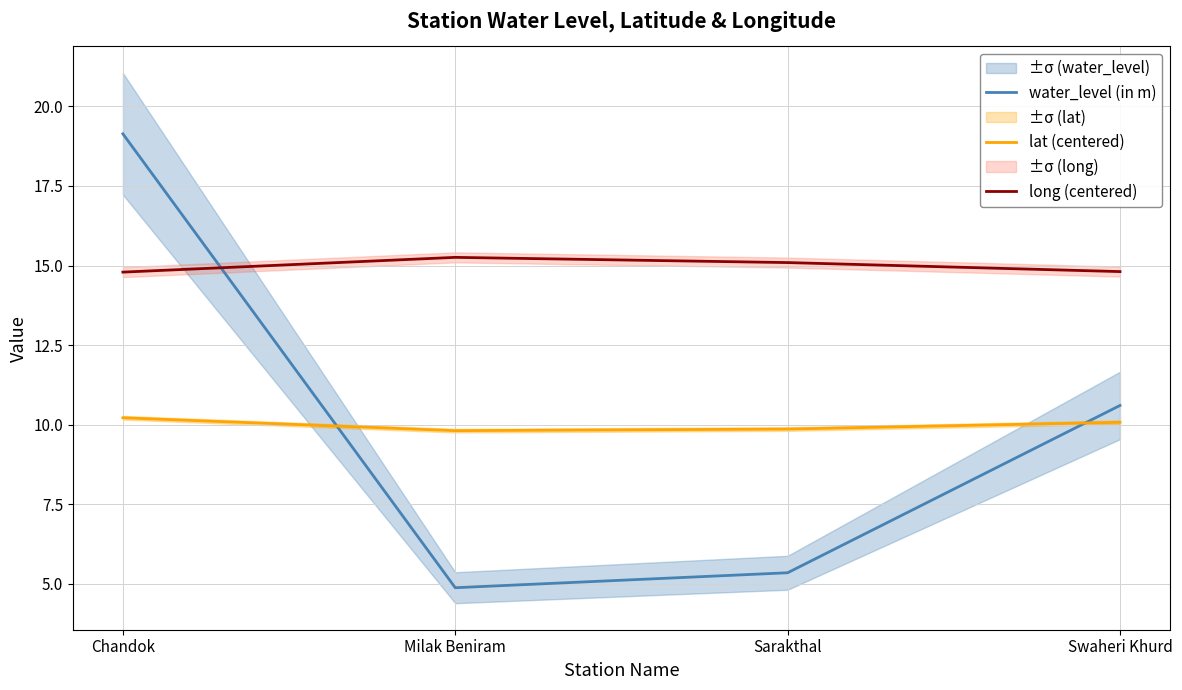

How many lines are shown in the chart?

3